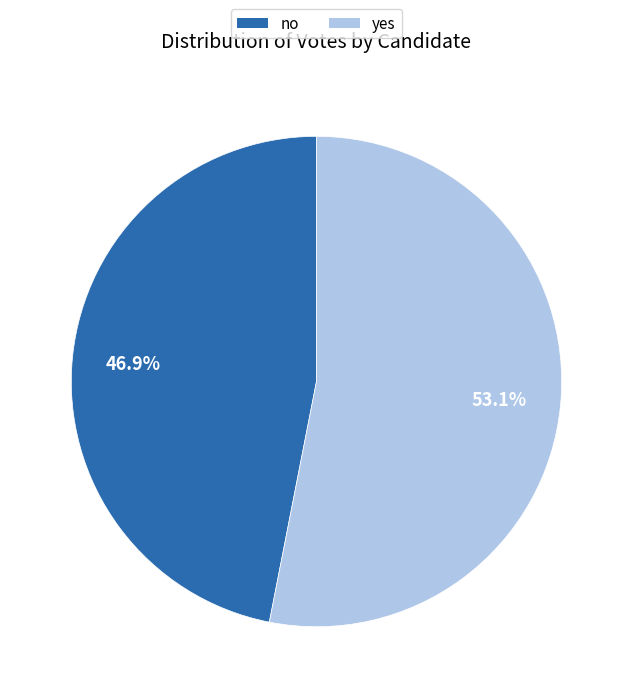

True or false: no accounts for 47% of the total.

True